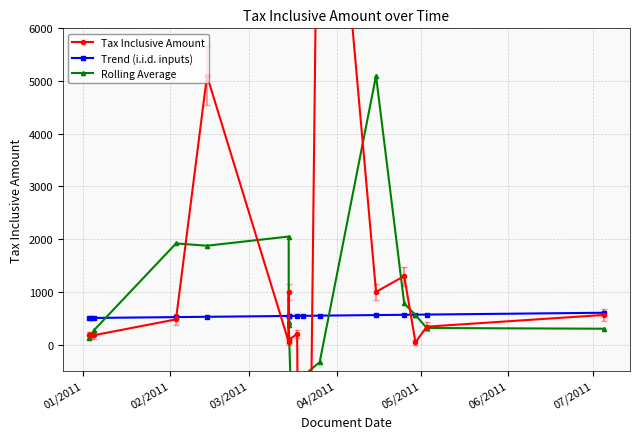

True or false: Trend (i.i.d. inputs) has more than 0 interior local peaks.

False